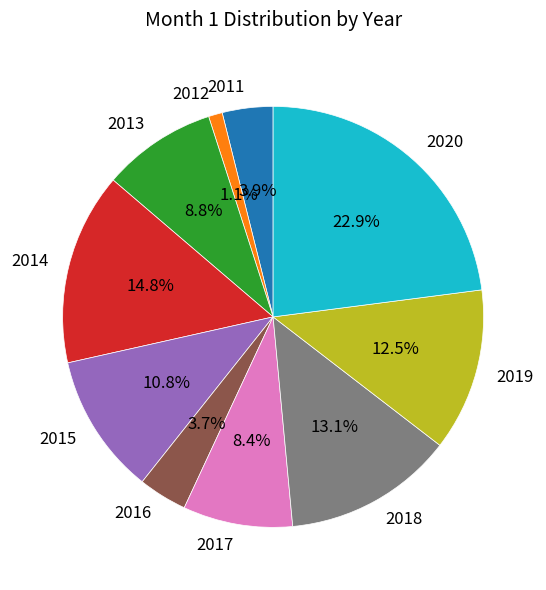

What is the total percentage of 2016 and 2018?

16.8%